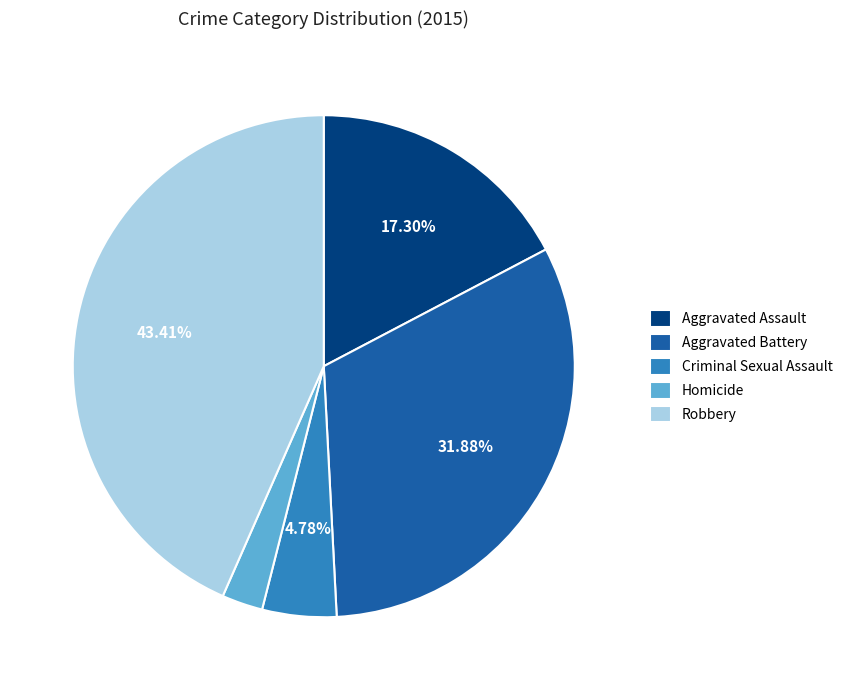

Between Criminal Sexual Assault and Robbery, which is larger?

Robbery